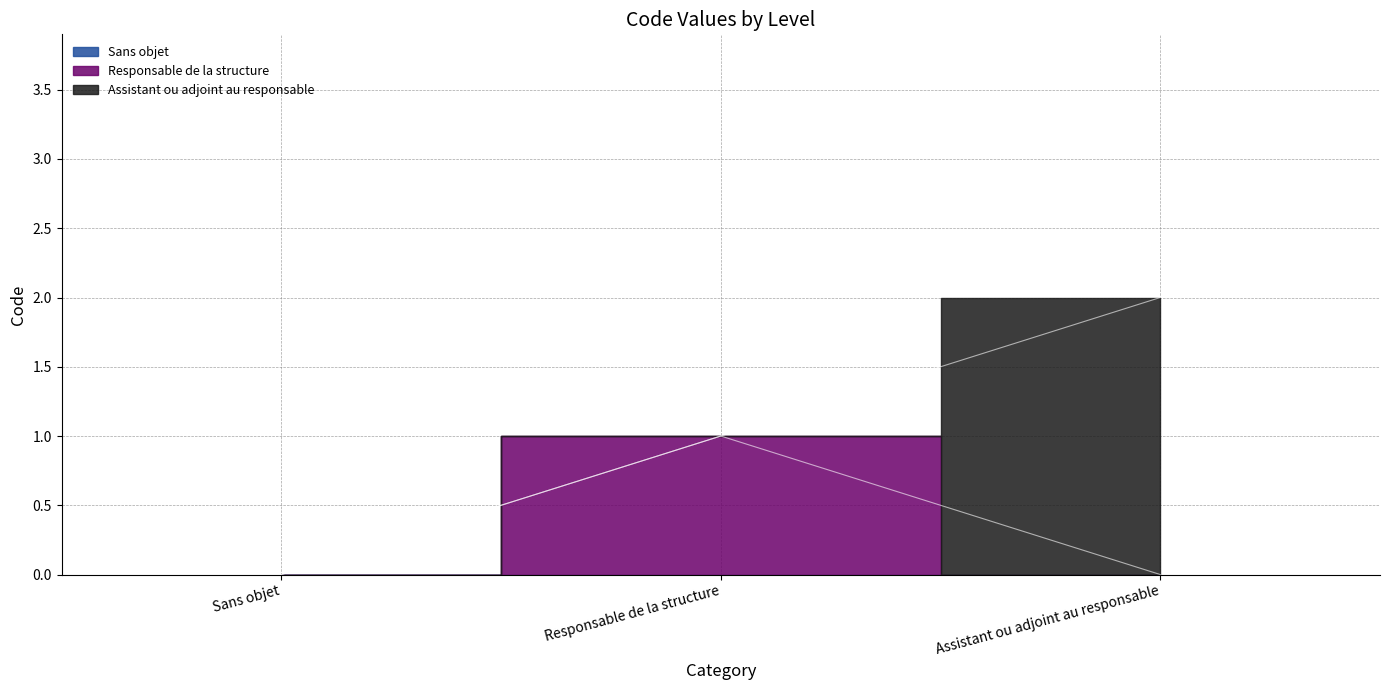

Does the chart display data point markers on the line(s)?

No